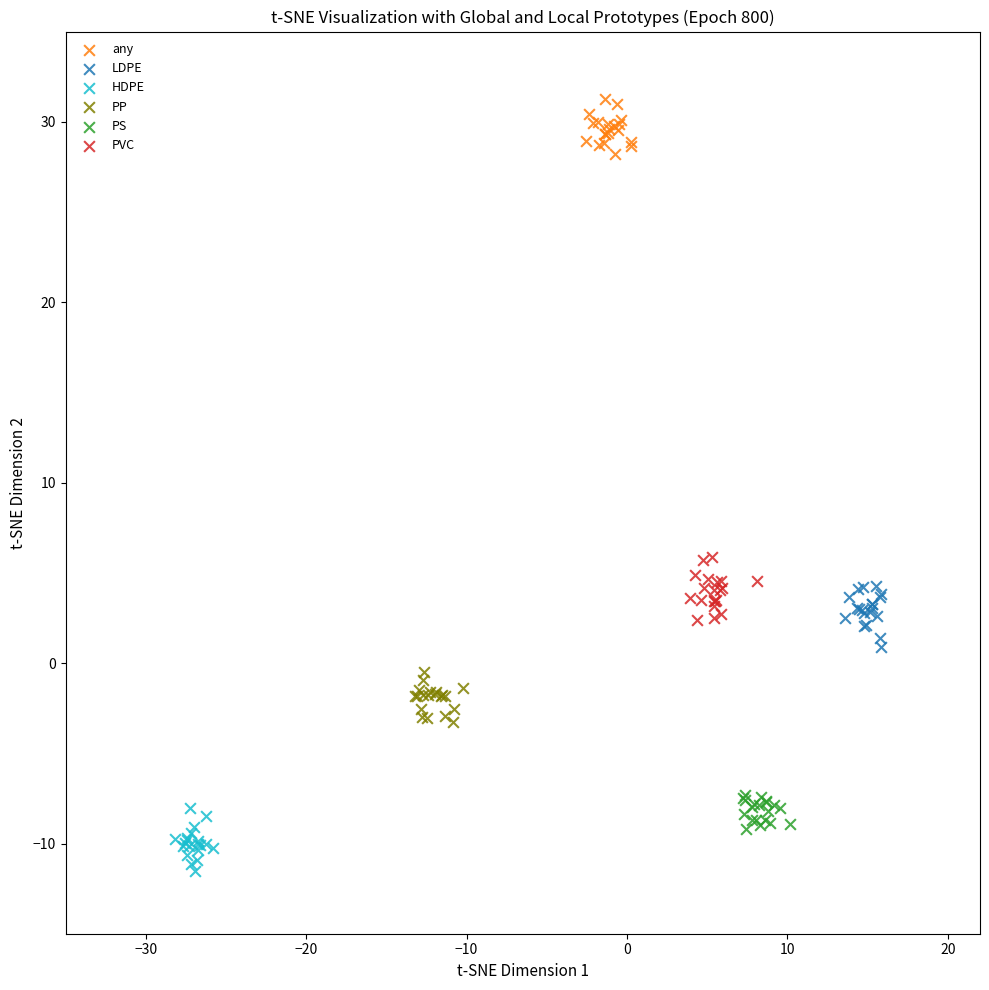

Which series reaches the maximum Y coordinate?

any